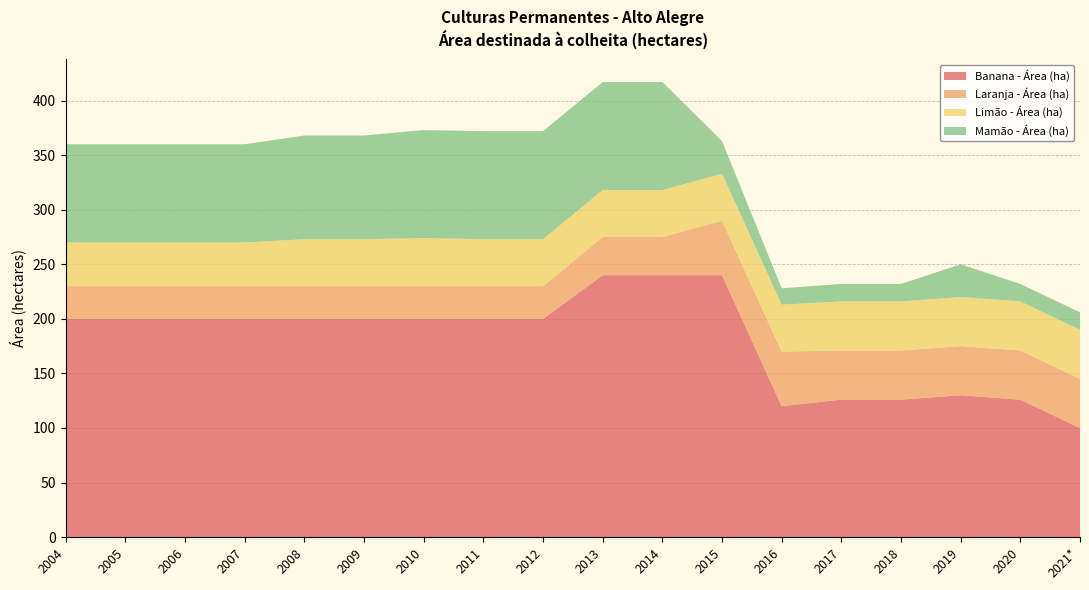

Reading right to left, extract all data points from this chart.

Banana - Área (ha): 2021*=100	2020=126	2019=130	2018=126	2017=126	2016=120	2015=240	2014=240	2013=240	2012=200	2011=200	2010=200	2009=200	2008=200	2007=200	2006=200	2005=200	2004=200
Laranja - Área (ha): 2021*=45	2020=45	2019=45	2018=45	2017=45	2016=50	2015=50	2014=35	2013=35	2012=30	2011=30	2010=30	2009=30	2008=30	2007=30	2006=30	2005=30	2004=30
Limão - Área (ha): 2021*=45	2020=45	2019=45	2018=45	2017=45	2016=43	2015=43	2014=43	2013=43	2012=43	2011=43	2010=44	2009=43	2008=43	2007=40	2006=40	2005=40	2004=40
Mamão - Área (ha): 2021*=16	2020=16	2019=30	2018=16	2017=16	2016=15	2015=30	2014=99	2013=99	2012=99	2011=99	2010=99	2009=95	2008=95	2007=90	2006=90	2005=90	2004=90